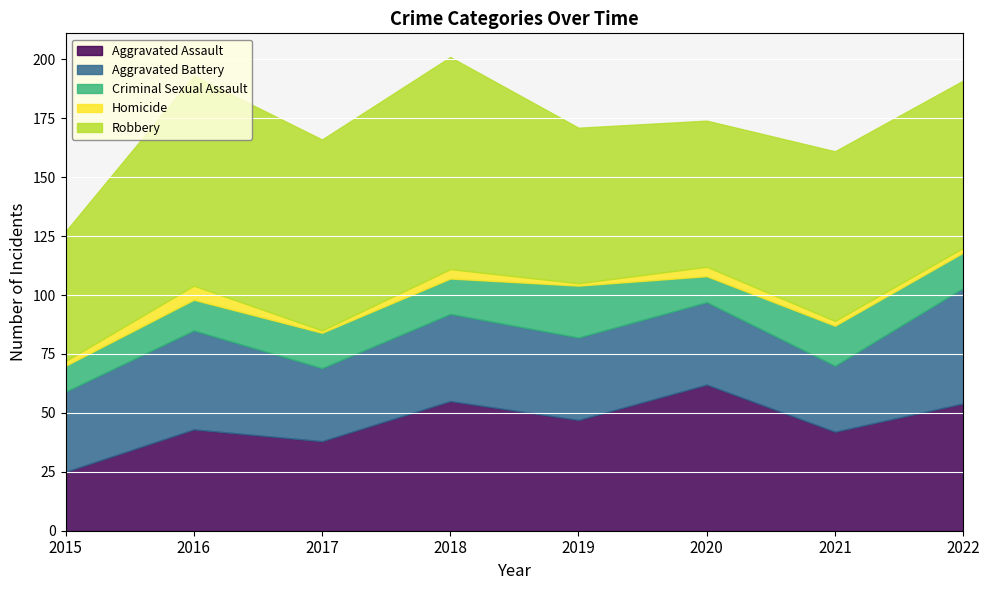

Which series has the largest range (max minus min)?

Aggravated Assault